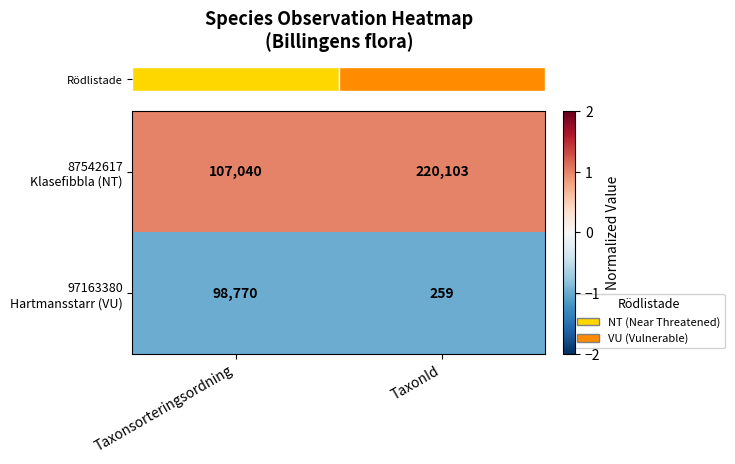

What is the spread (max minus min) of values at TaxonId?

219844